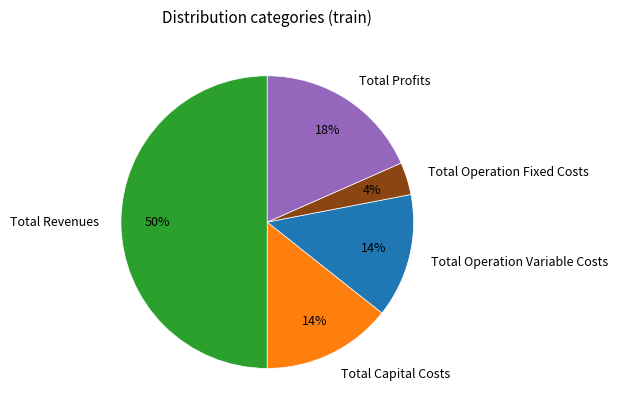

Does Total Capital Costs represent more than half of the total?

No